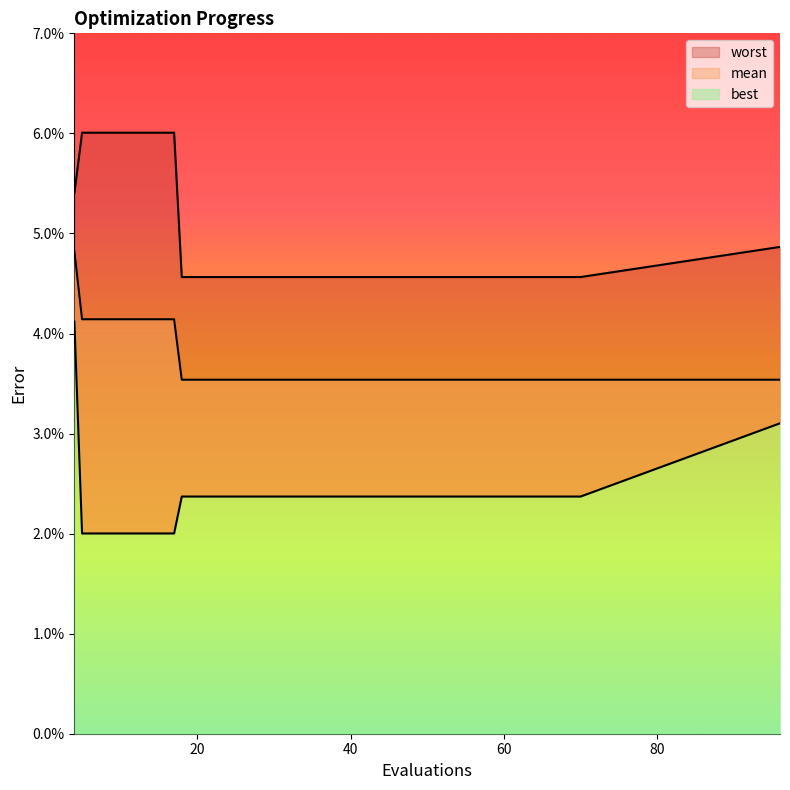

At how many categories does at least one series exceed 0?

20